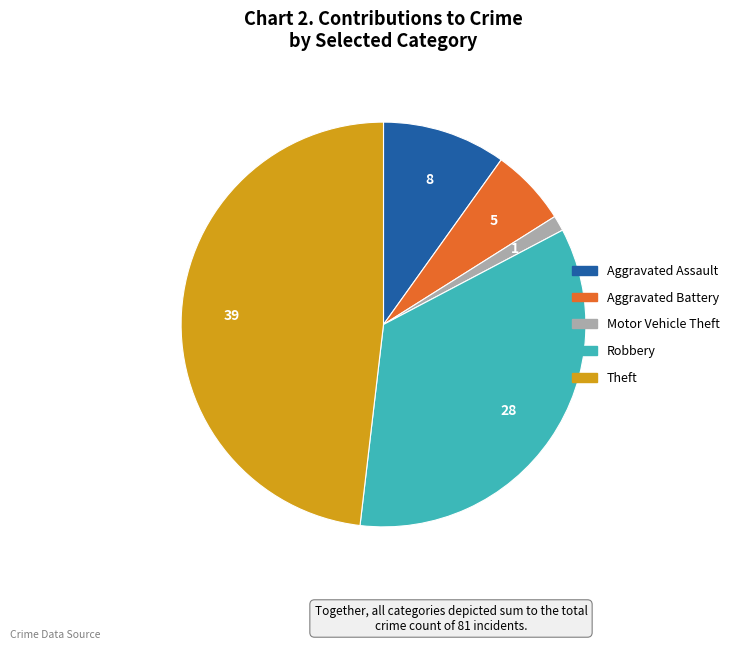

Do Robbery and Motor Vehicle Theft together represent more than half of the pie?

No